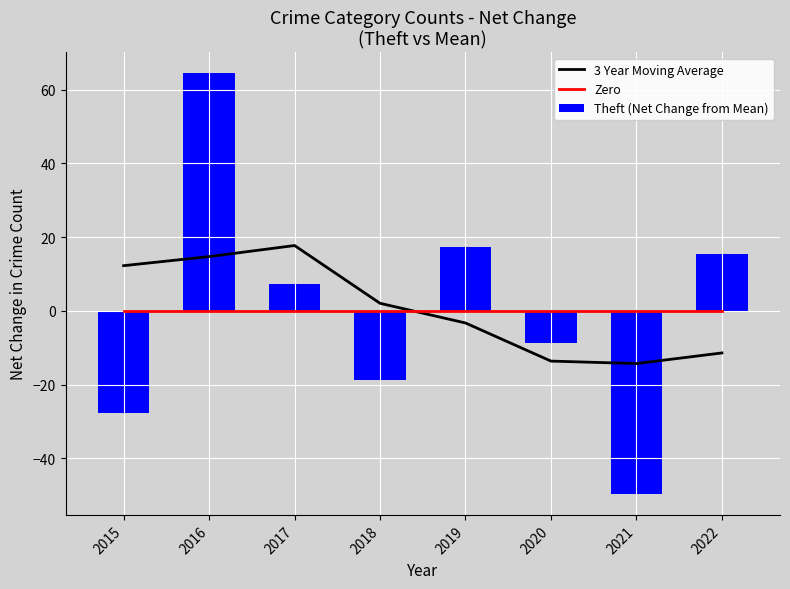

What are all the series names shown in the legend?

3 Year Moving Average, Zero, Theft (Net Change from Mean)